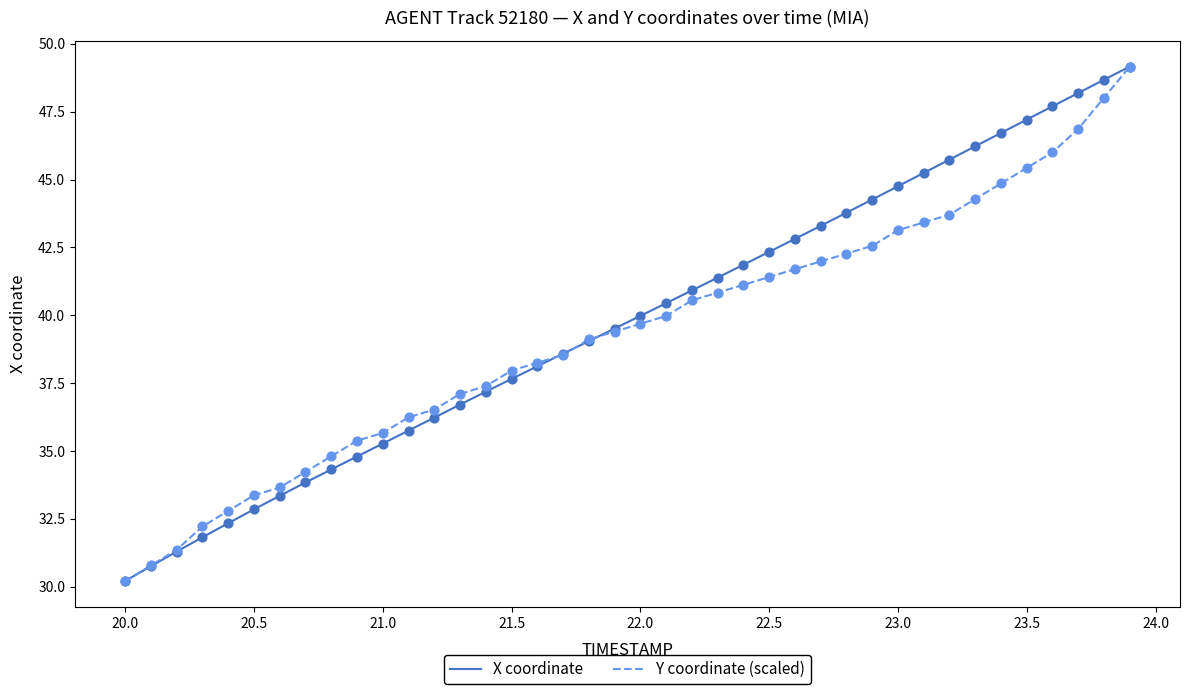

What is the highest value of the X coordinate series?

49.2